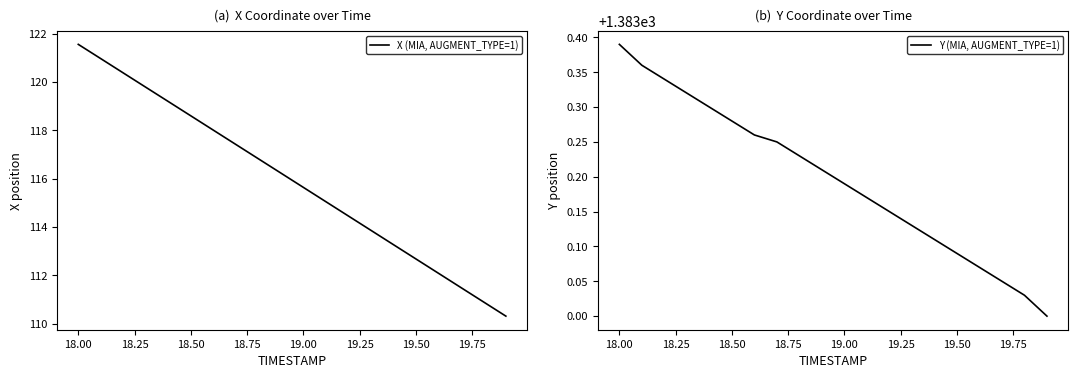

True or false: Y (MIA, AUGMENT_TYPE=1) and X (MIA, AUGMENT_TYPE=1) intersect in this chart.

False